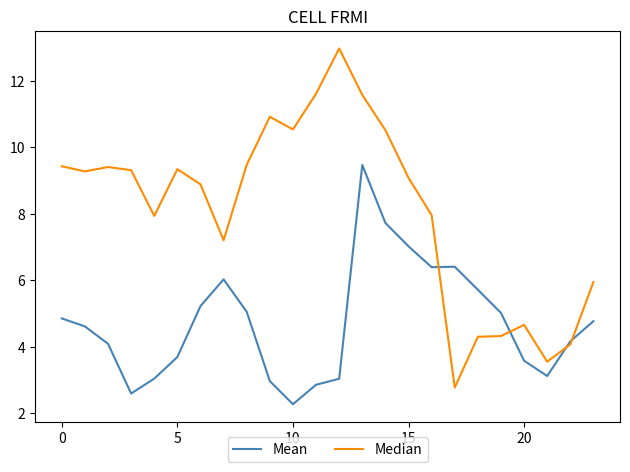

What is the smallest value displayed?

2.3